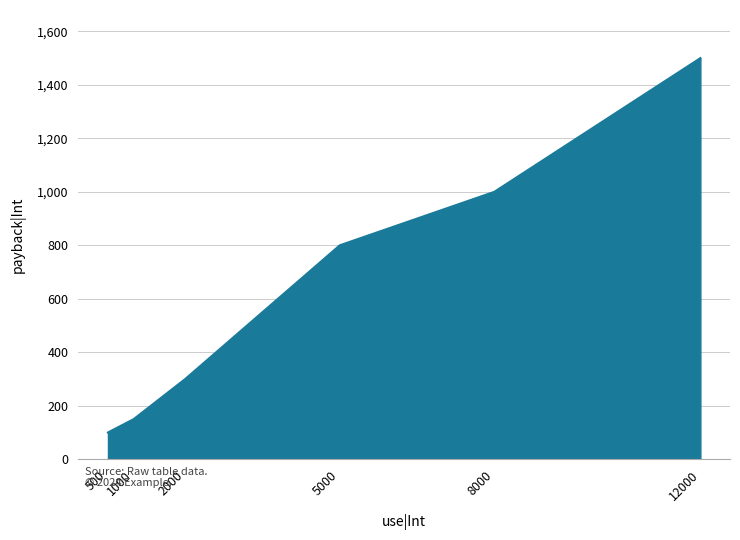

Reading right to left, transcribe all the data shown in this chart.

1500	1000	800	300	150	100